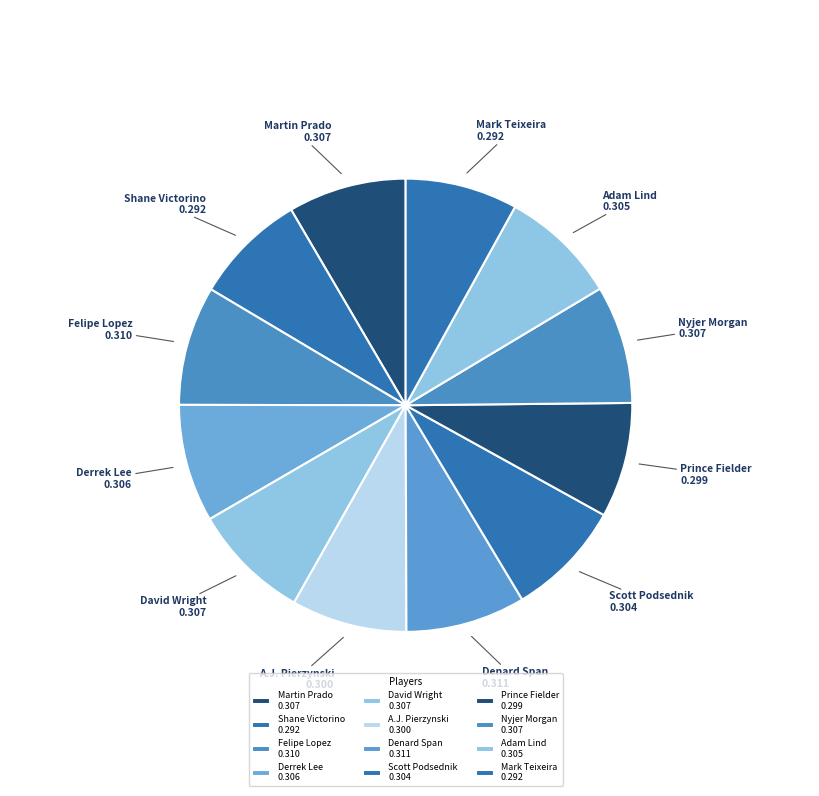

Does Prince Fielder 0.299 account for over 50% of the chart?

No